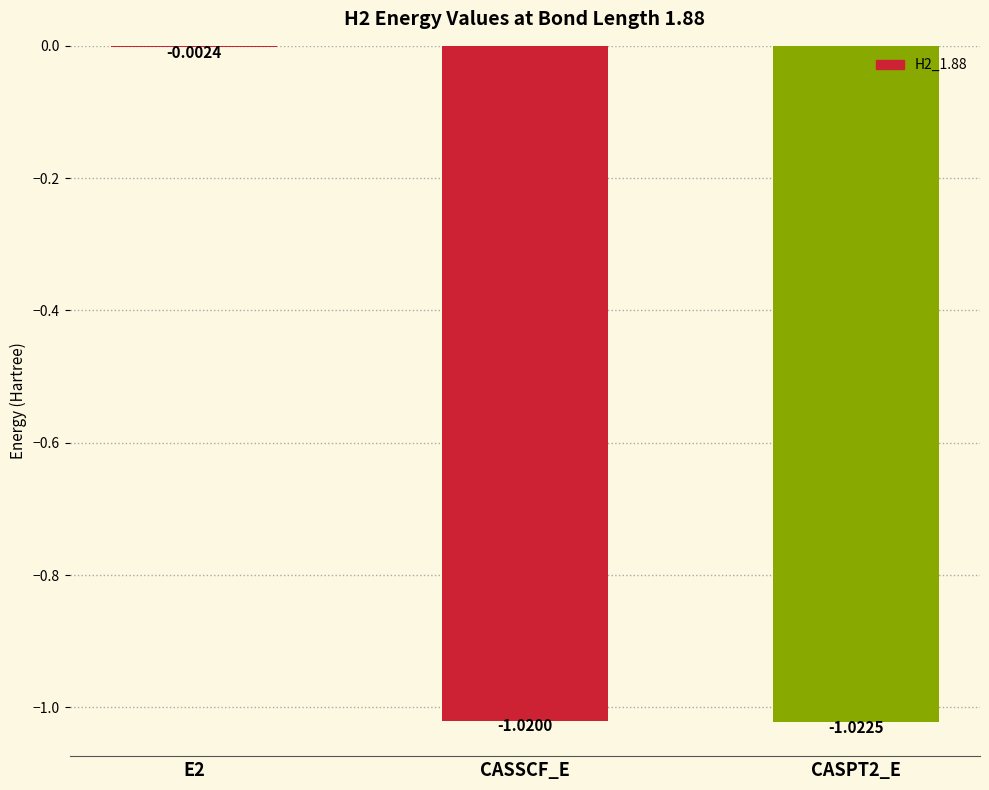

Which has a higher value, CASSCF_E or E2?

E2